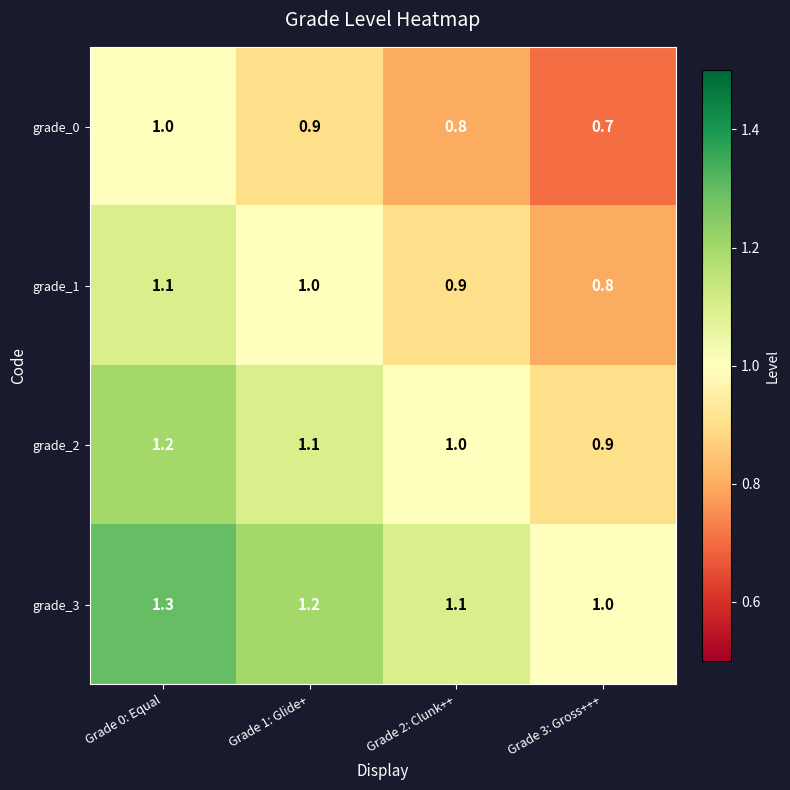

Rank the series by their average value, from highest to lowest.

grade_3, grade_2, grade_1, grade_0